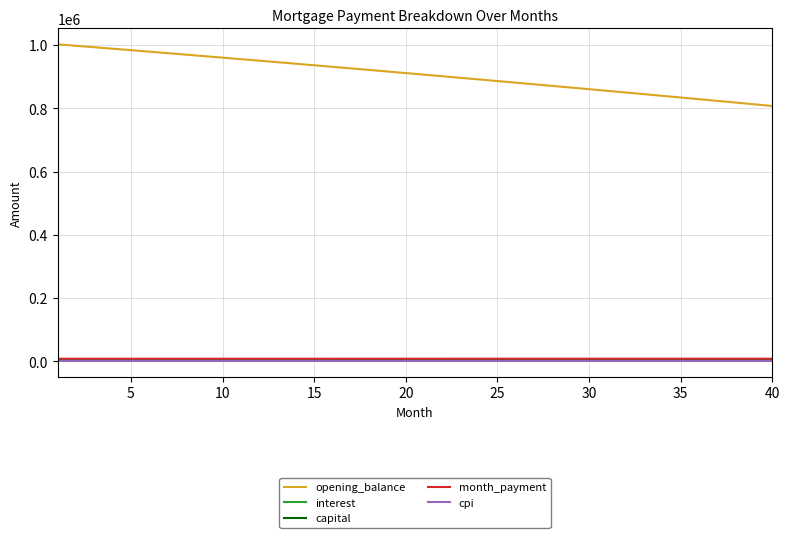

How many values in the interest series are below 1897?

20